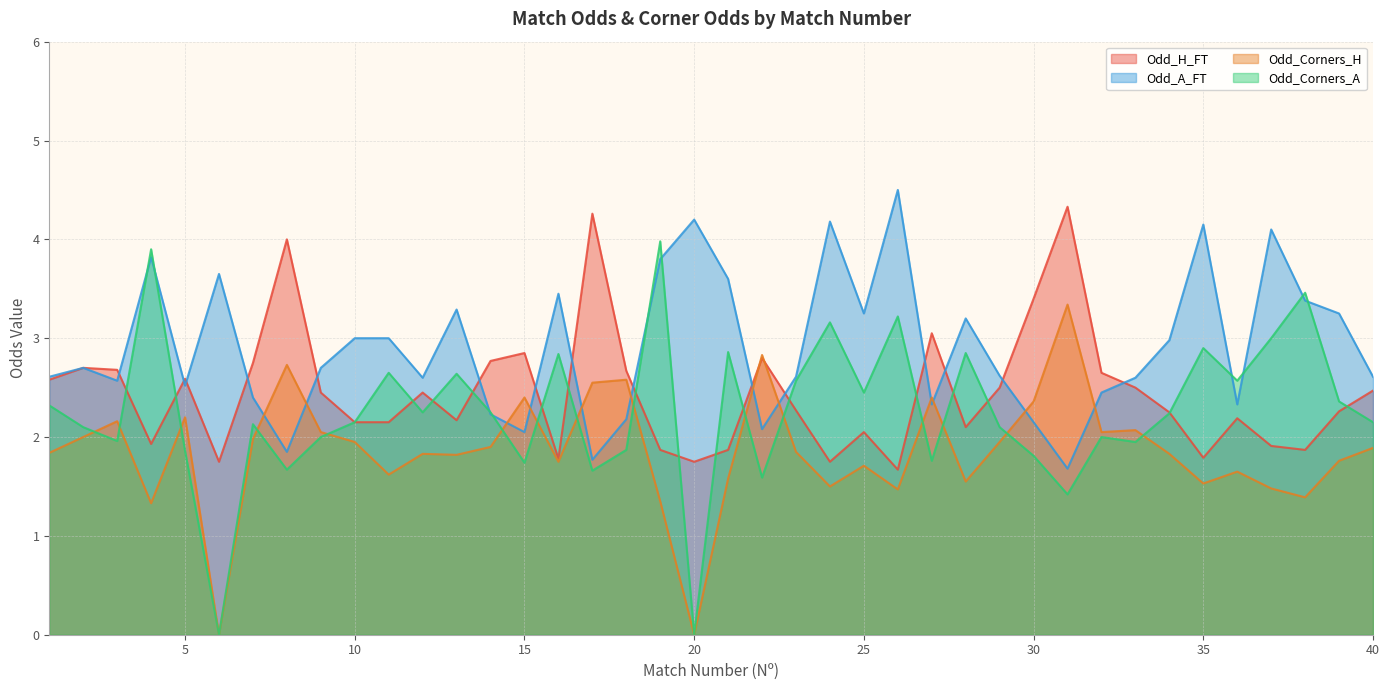

How many values in the Odd_Corners_A series exceed 2?

25